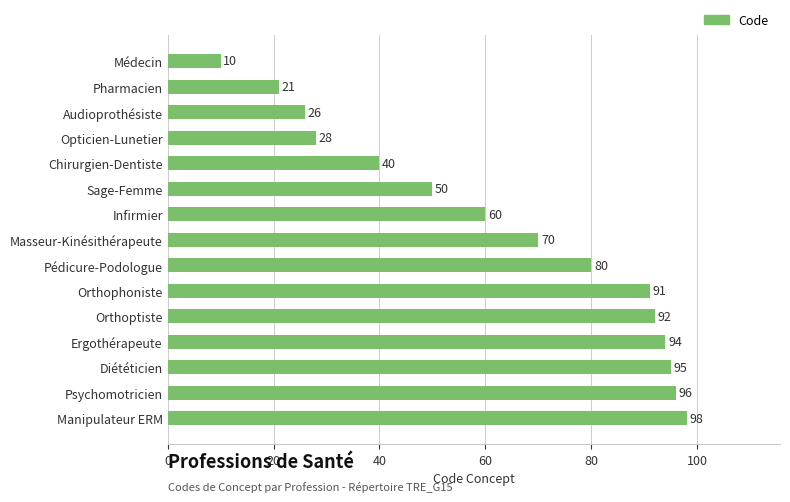

Rank the categories by value from highest to lowest.

Manipulateur ERM, Psychomotricien, Diététicien, Ergothérapeute, Orthoptiste, Orthophoniste, Pédicure-Podologue, Masseur-Kinésithérapeute, Infirmier, Sage-Femme, Chirurgien-Dentiste, Opticien-Lunetier, Audioprothésiste, Pharmacien, Médecin